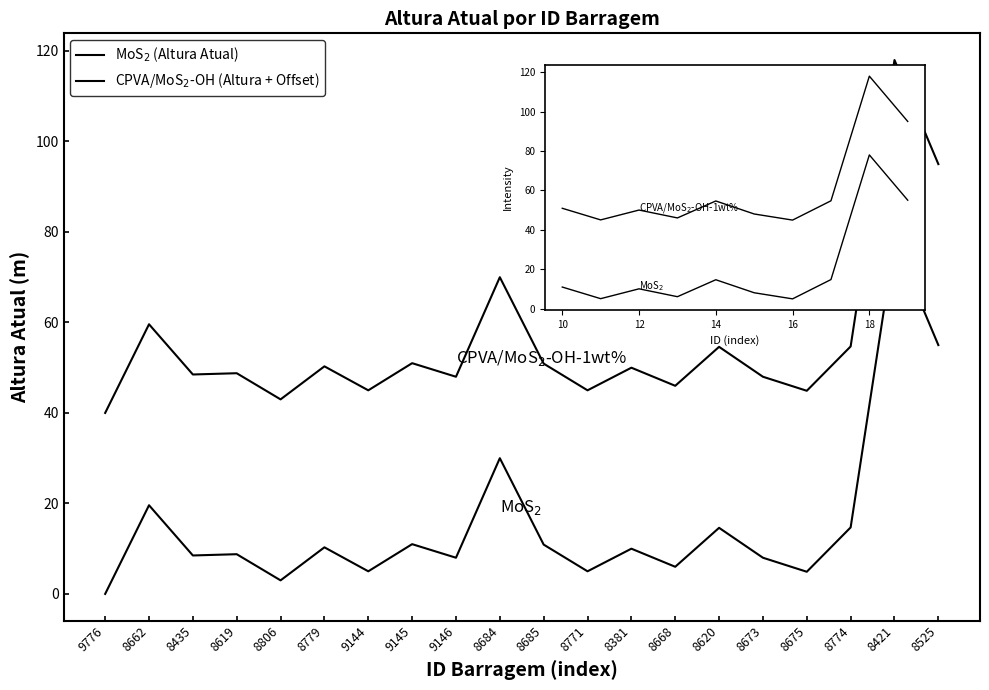

What is the value of the Categoria de Risco point at the 15th from the left?

14.6